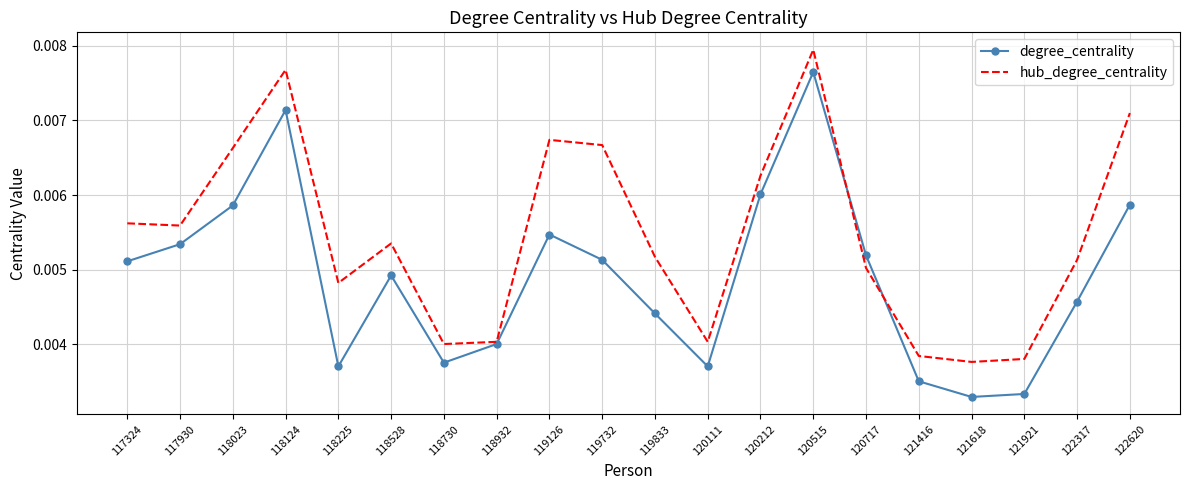

What are all the series names shown in the legend?

degree_centrality, hub_degree_centrality